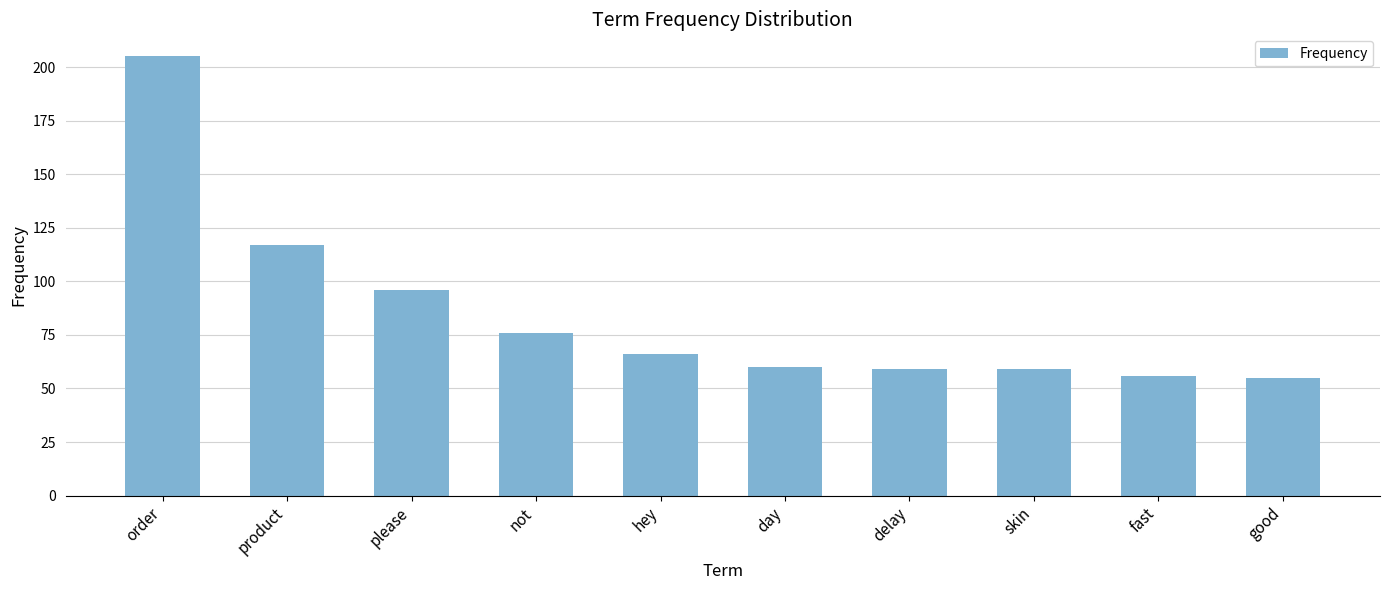

What is the difference between the second highest and minimum values?

62